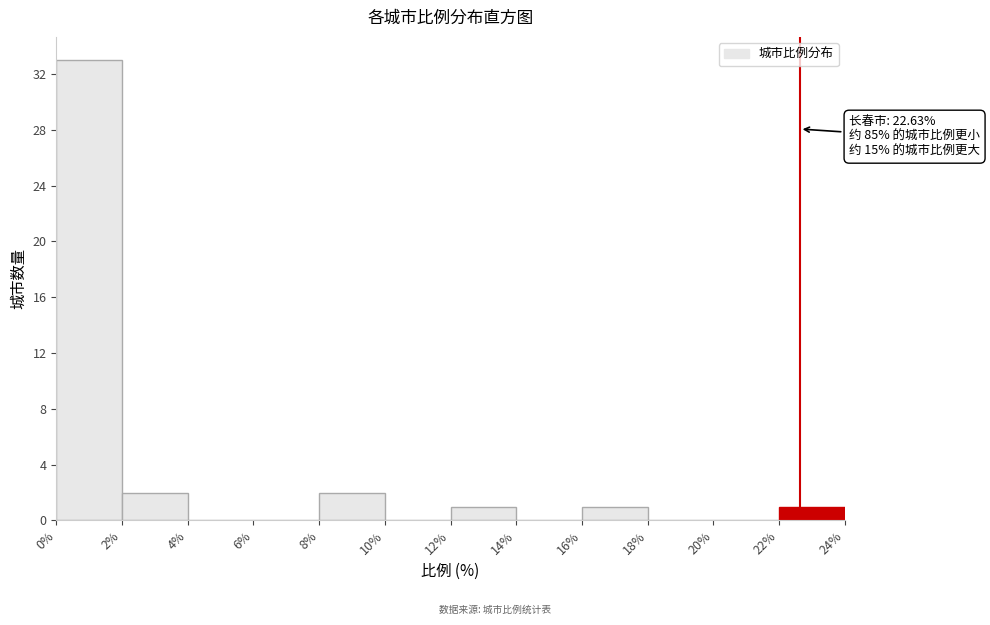

Over which range of the x-axis is the bar tallest?

0% to 2%